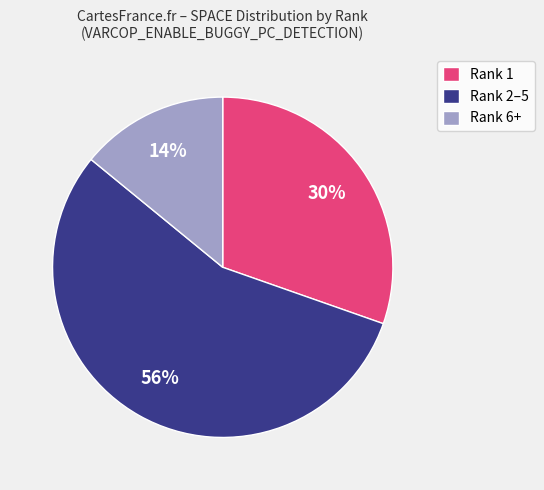

Which has a higher value, Rank 1 or Rank 2–5?

Rank 2–5